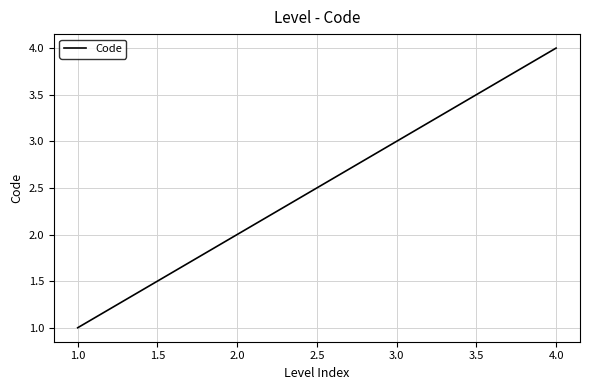

Reading right to left, transcribe all the data shown in this chart.

4	3	2	1